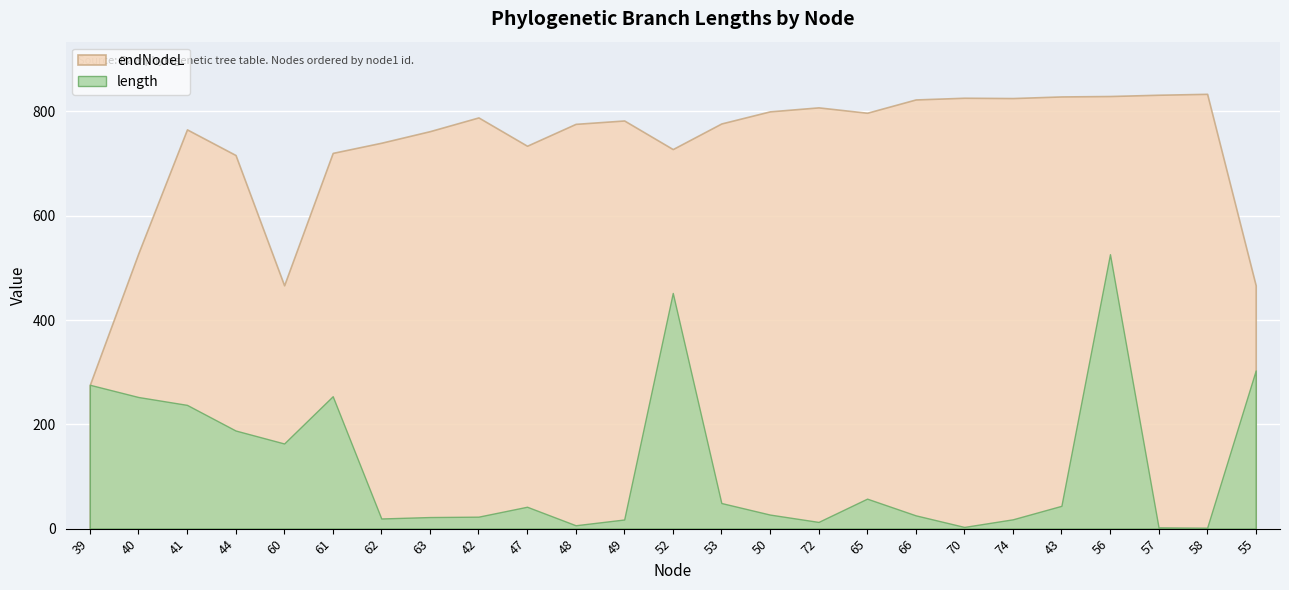

Reading left to right, transcribe all the data shown in this chart.

length: 275.9	252.4	237.3	188.2	163.3	253.9	19.5	22.2	22.9	42.0	6.5	17.5	452.0	49.1	27.0	12.9	57.5	25.5	3.3	17.9	43.7	526.3	2.4	1.7	303.3
endNodeL: 275.9	528.3	765.6	716.5	466.6	720.5	740.0	762.2	788.6	734.2	776.2	782.7	727.8	777.0	800.2	807.8	797.5	823.0	826.3	825.7	828.8	829.6	832.1	833.8	466.6